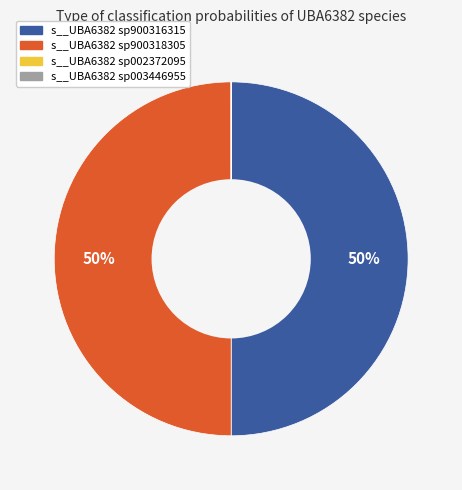

To the nearest percent, what is the average slice percentage?

25%